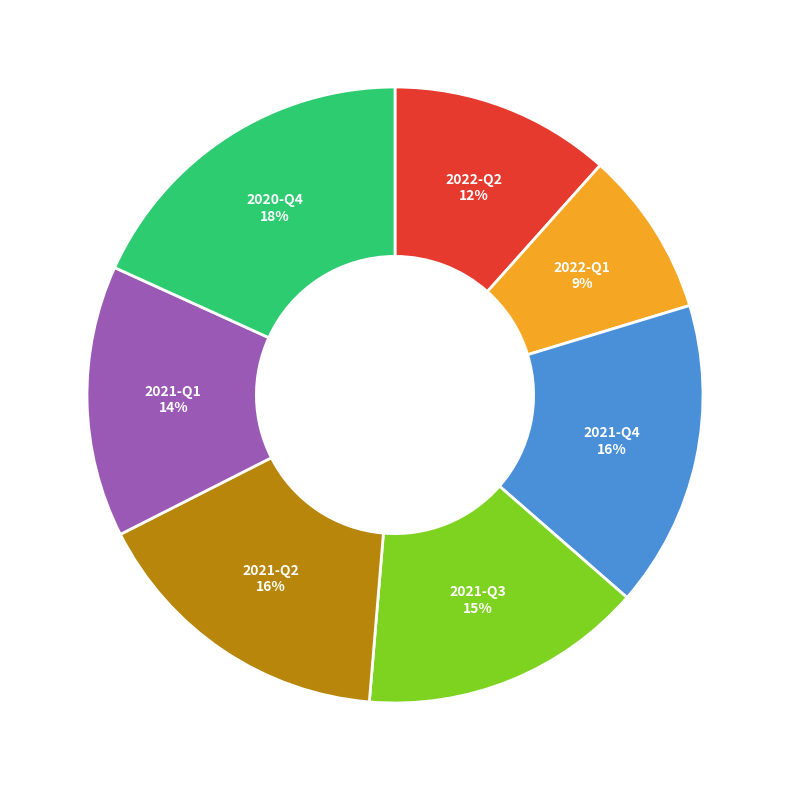

To the nearest percent, what portion does 2021-Q2 represent?

16%